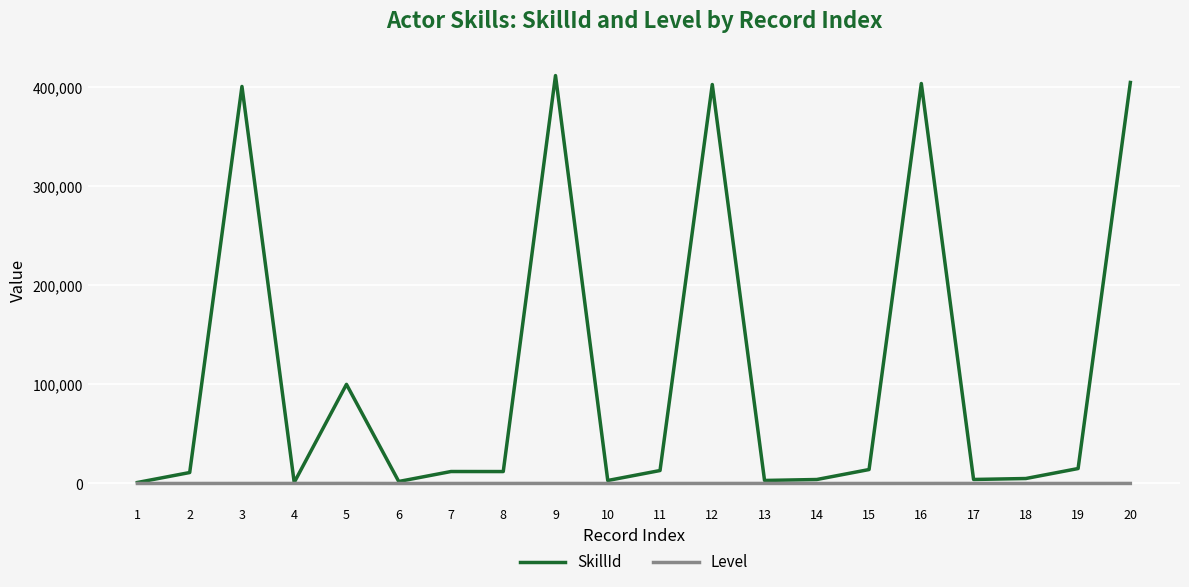

What is the maximum value shown in the chart?

412040